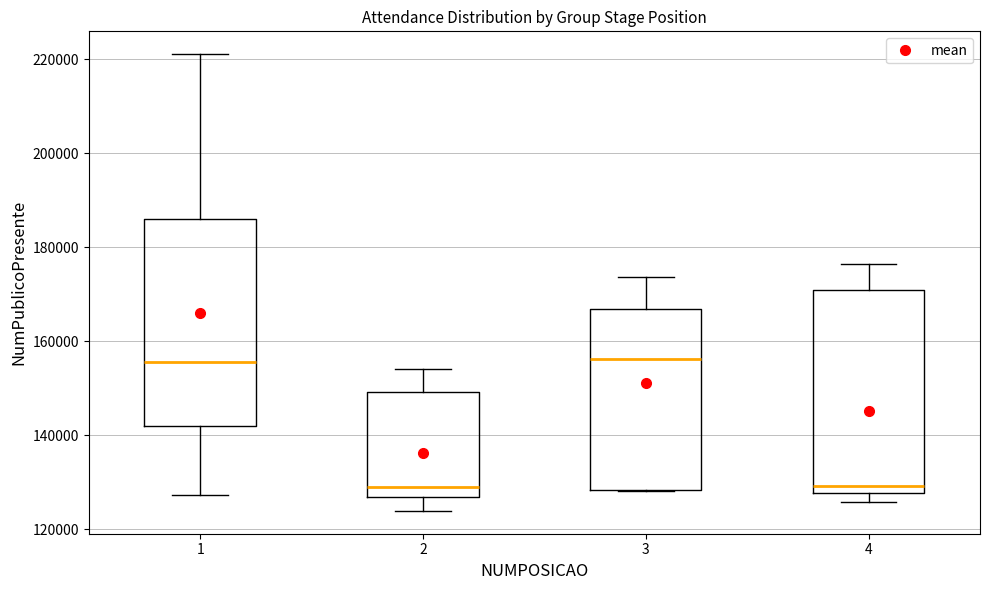

Reading left to right, transcribe this box plot: for each box, give where its median line is, the range the box spans, and where its two whiskers end, as read against the y-axis. The values are not printed on the chart, so give them approximately, as read against the axis.

1: median 156000, box 142000 to 186000, whiskers 128000 to 222000
2: median 128000, box 126000 to 150000, whiskers 124000 to 154000
3: median 156000, box 128000 to 166000, whiskers 128000 to 174000
4: median 130000, box 128000 to 170000, whiskers 126000 to 176000